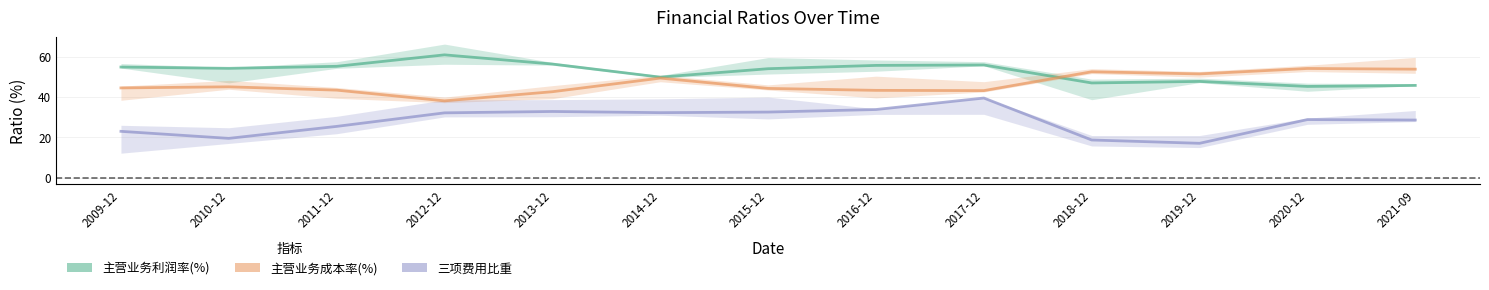

True or false: 三项费用比重 and 主营业务利润率(%) cross at least once.

False